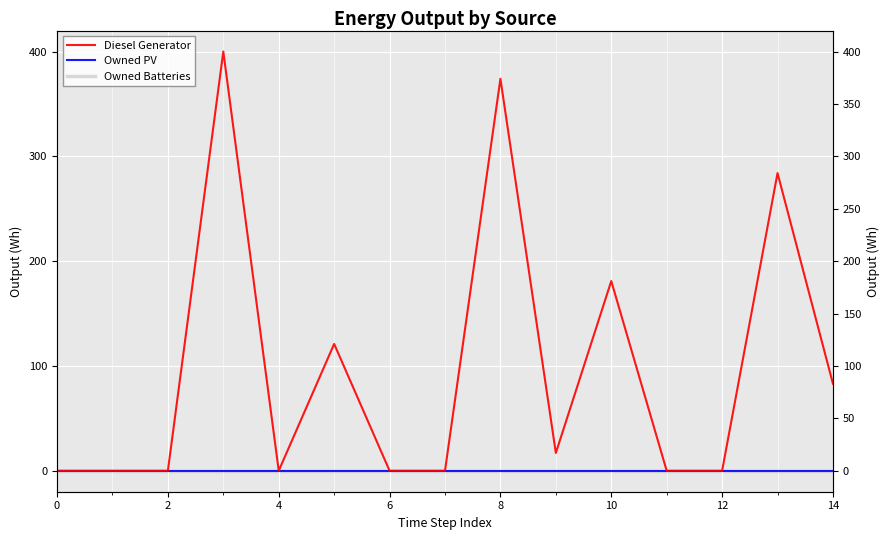

How many categories are shown in the chart?

15